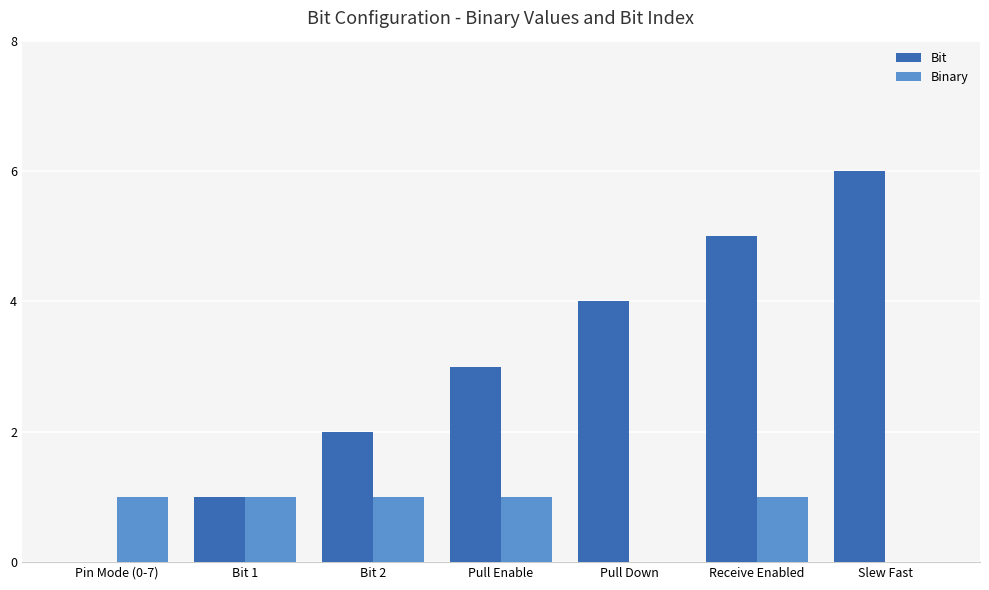

How many groups of bars are there?

7